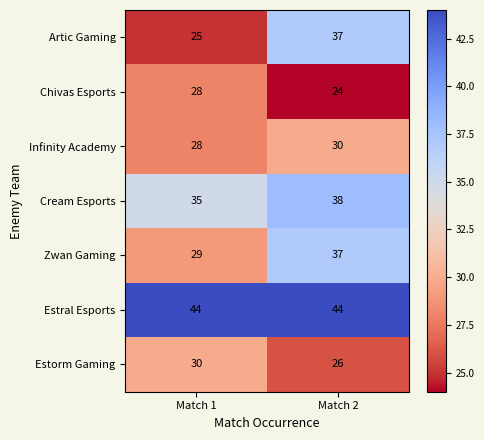

Reading right to left, transcribe all the data shown in this chart.

Artic Gaming: 37	25
Chivas Esports: 24	28
Infinity Academy: 30	28
Cream Esports: 38	35
Zwan Gaming: 37	29
Estral Esports: 44	44
Estorm Gaming: 26	30